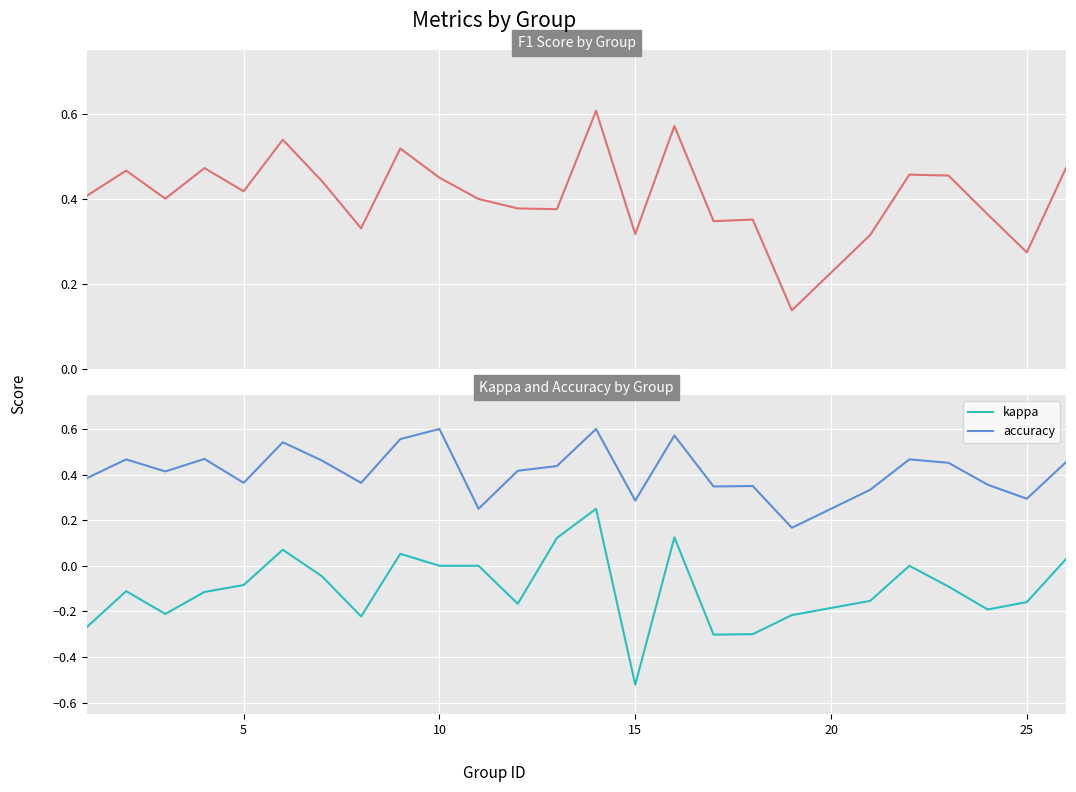

What is the difference between the second highest and second lowest values in the accuracy series?

0.3